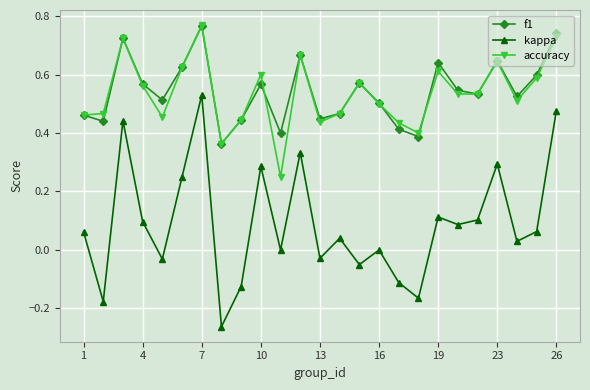

True or false: accuracy and kappa intersect in this chart.

False